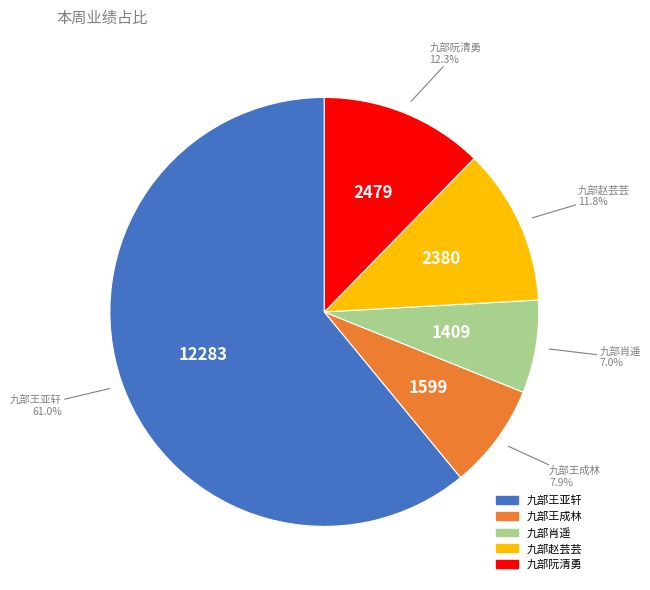

True or false: 九部肖遥 accounts for 7% of the total.

True